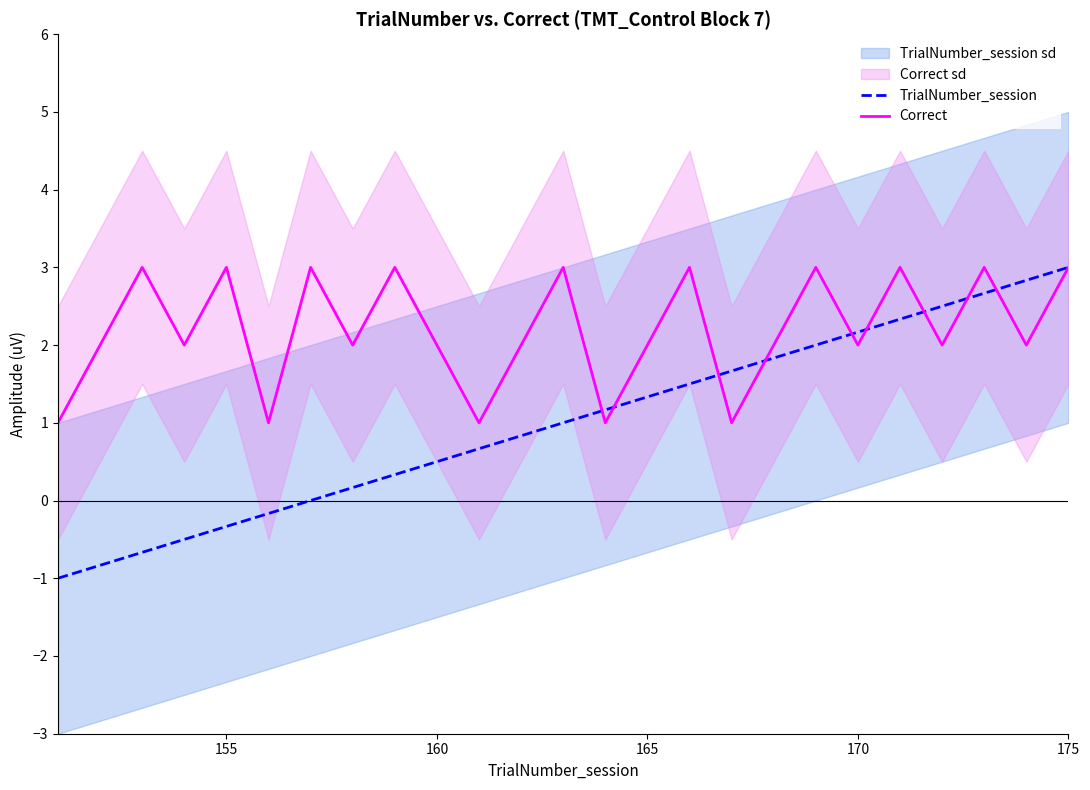

What is the difference between the maximum and minimum values in the Correct series?

2.0